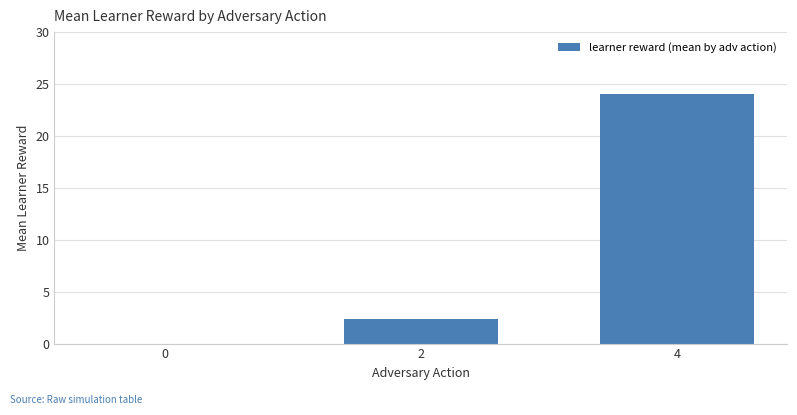

How many values exceed 2?

2